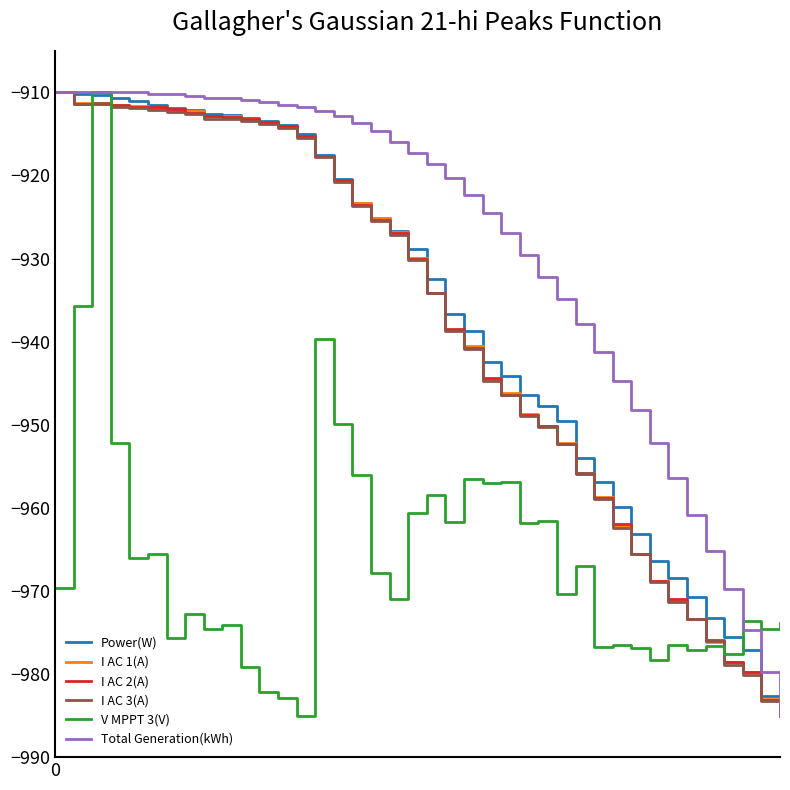

What is the greatest value displayed?

-910.0